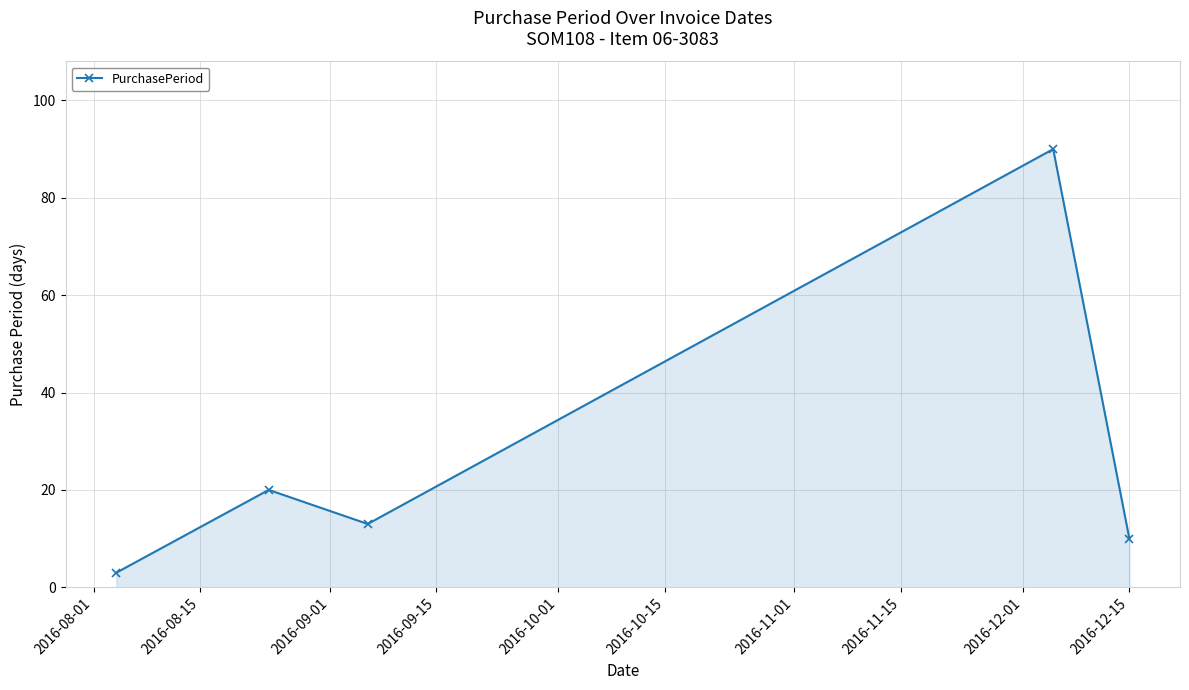

What is the average value?

27